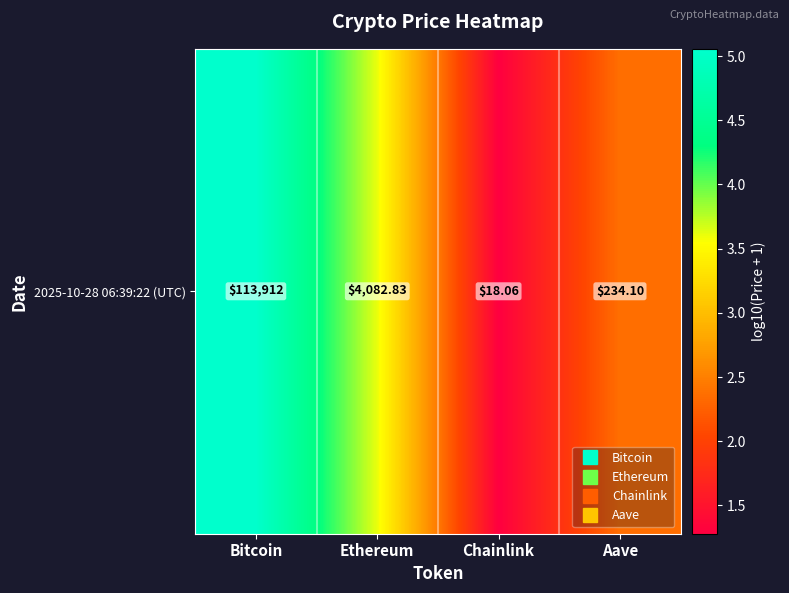

The chart shows a value of 6.8 at Bitcoin. True or false?

False